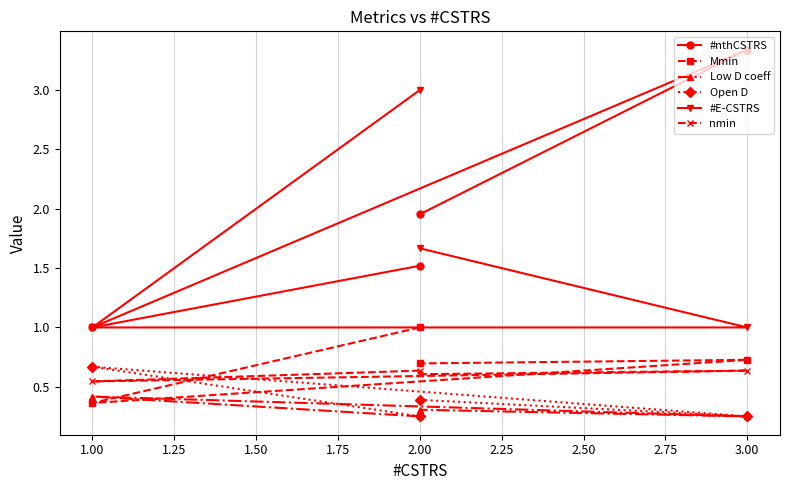

Is this an area chart (filled region under the line)?

No